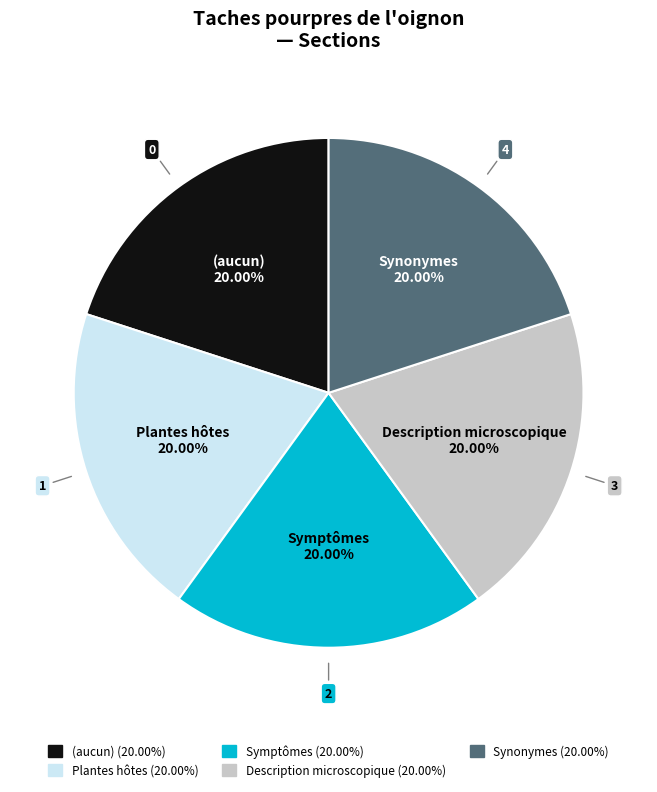

Is the sum of Symptômes (20.00%) and Description microscopique (20.00%) greater than half?

No